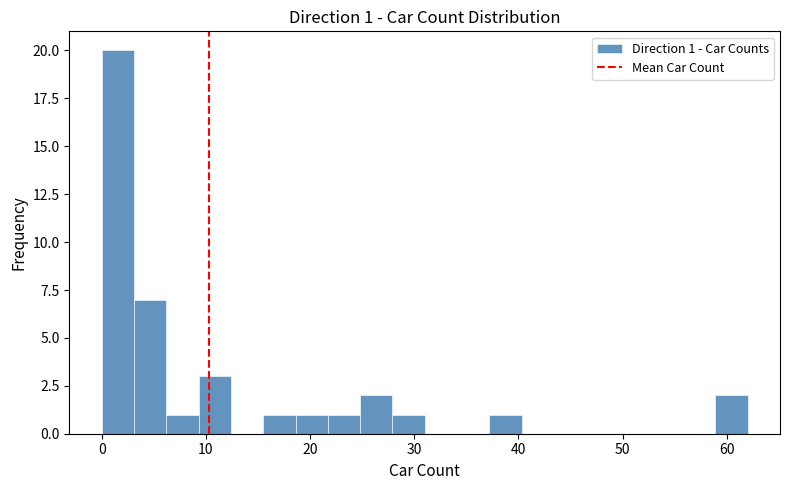

Around what value on the x-axis is the tallest bar? Give the approximate position of its centre, as read against the axis.

2